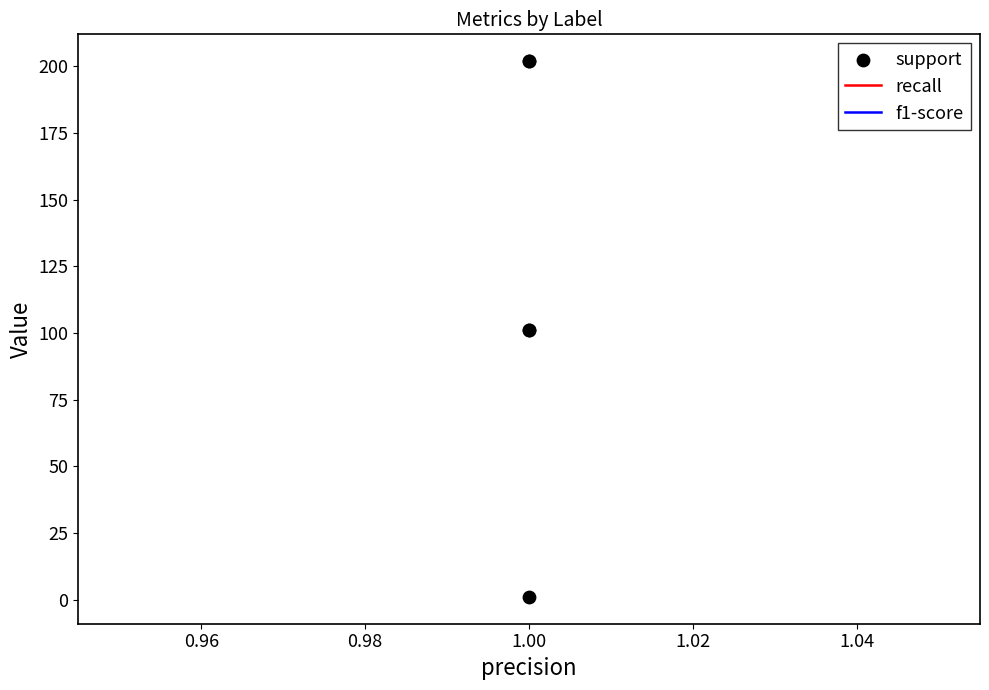

What are all the series names shown in the legend?

recall, f1-score, support